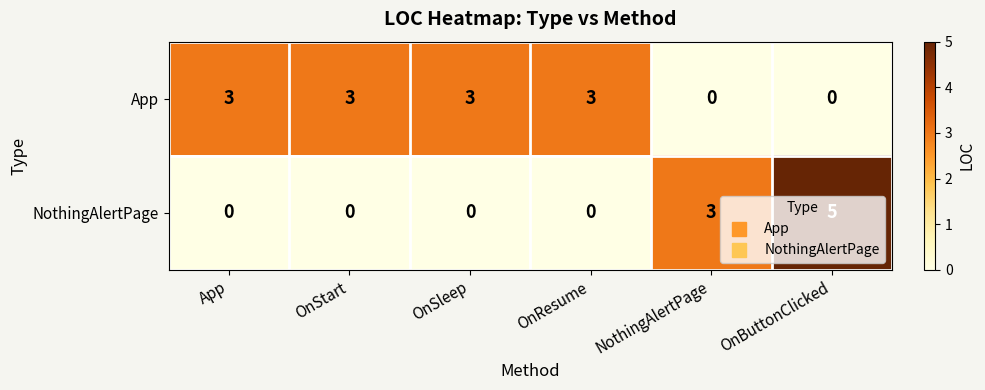

What is the sum of the NothingAlertPage values at OnButtonClicked and OnResume?

5